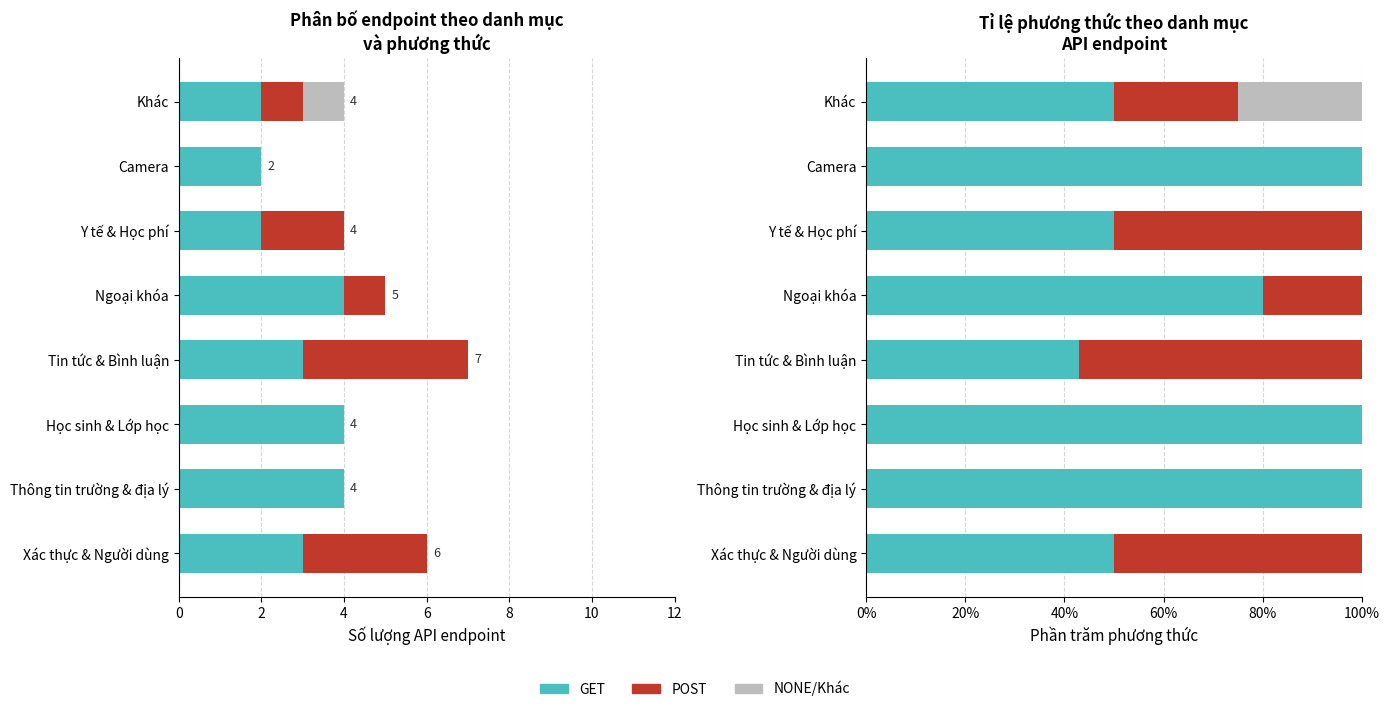

Reading left to right, transcribe all the data shown in this chart.

GET: 50.0	100.0	100.0	42.9	80.0	50.0	100.0	50.0
POST: 50.0	0.0	0.0	57.1	20.0	50.0	0.0	25.0
NONE/Khác: 0.0	0.0	0.0	0.0	0.0	0.0	0.0	25.0